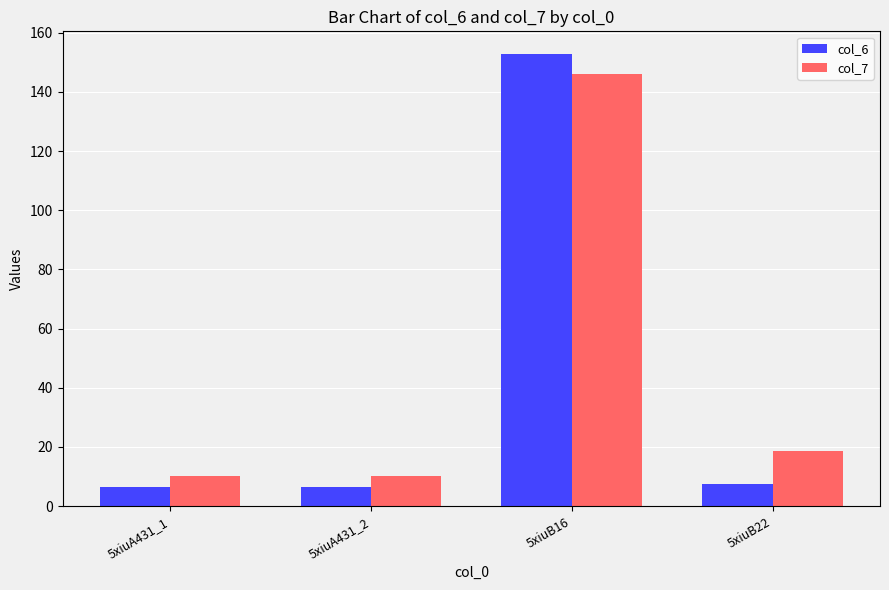

At which label is col_7 closest to 77?

5xiuB22